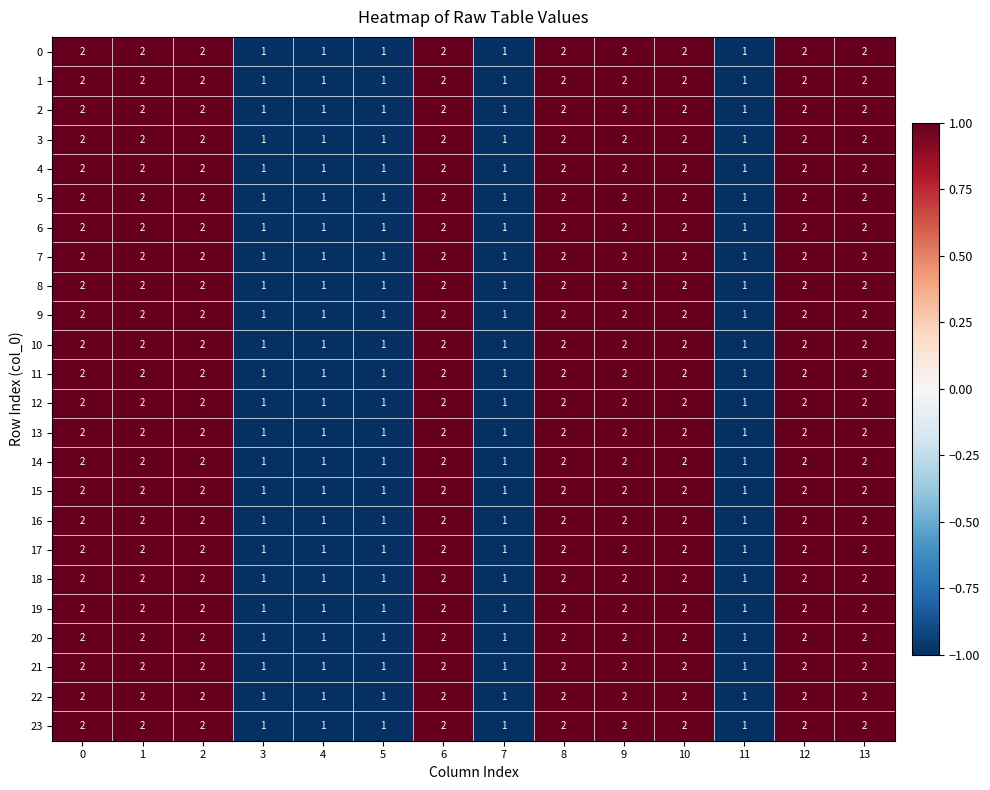

What is the total value across all series at 4?

24